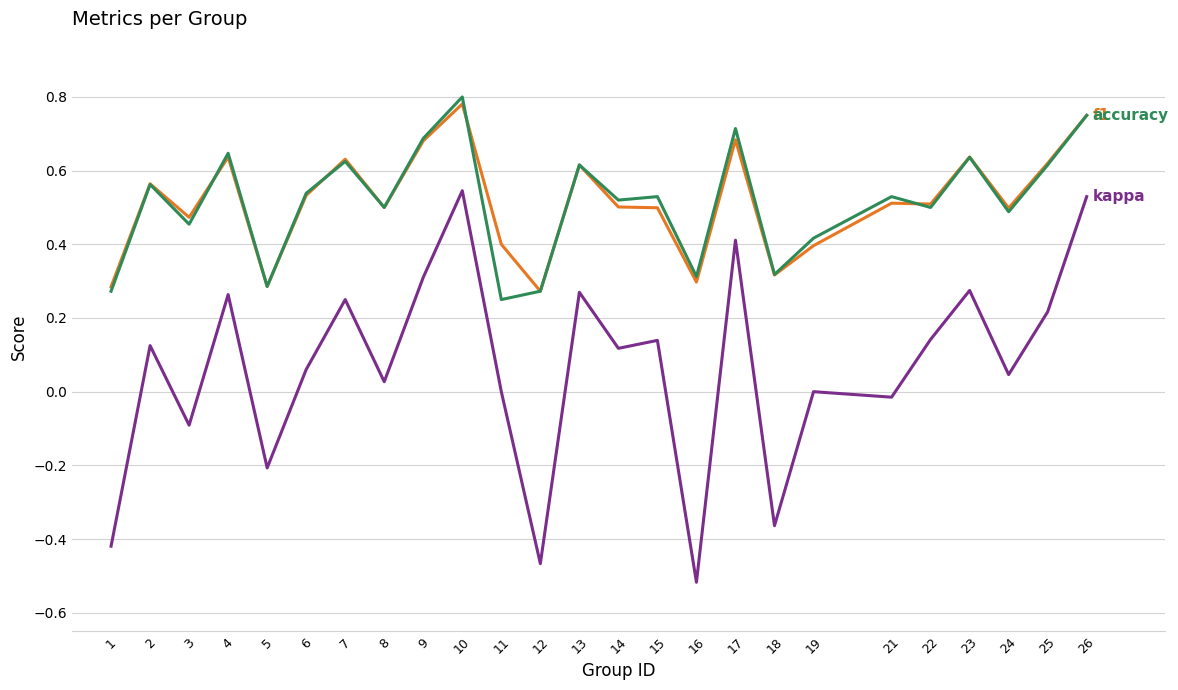

Which label corresponds to the smallest value in the chart?

16